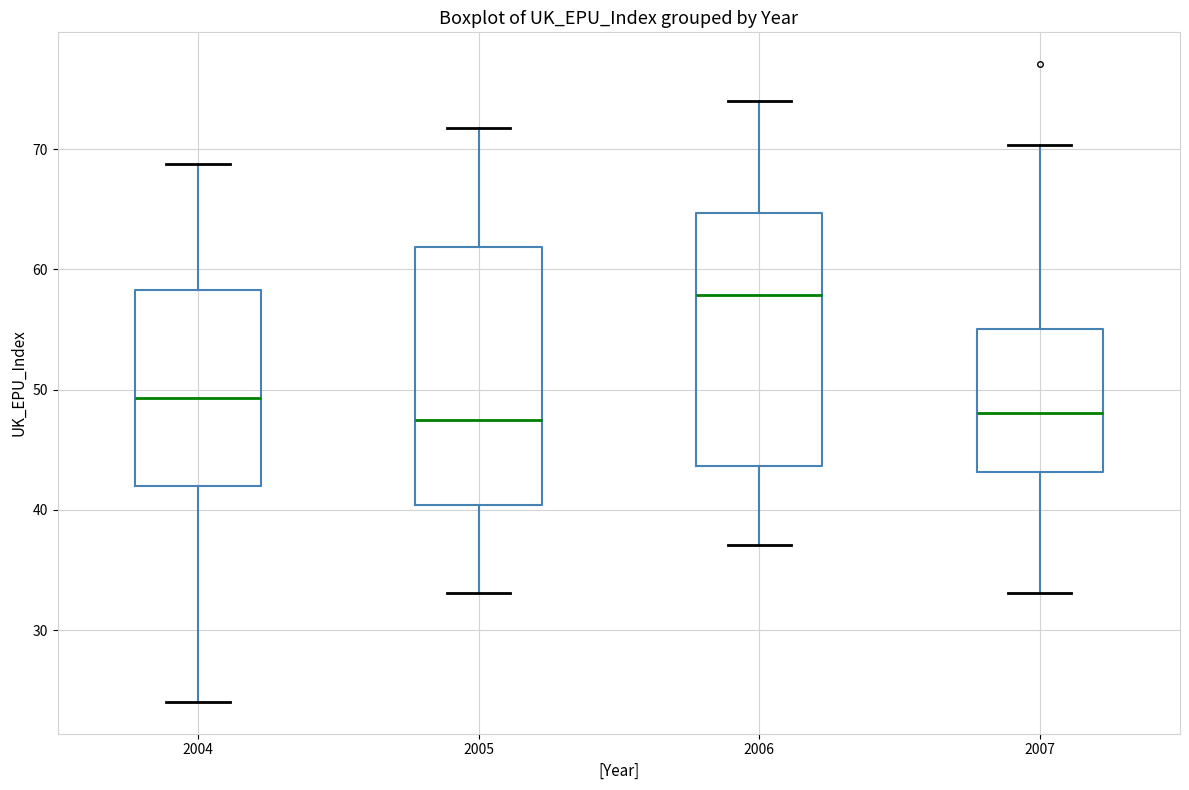

Reading left to right, transcribe this box plot: for each box, give where its median line is, the range the box spans, and where its two whiskers end, as read against the y-axis. The values are not printed on the chart, so give them approximately, as read against the axis.

2004: median 49, box 42 to 58, whiskers 24 to 69
2005: median 47, box 40 to 62, whiskers 33 to 72
2006: median 58, box 44 to 65, whiskers 37 to 74
2007: median 48, box 43 to 55, whiskers 33 to 70